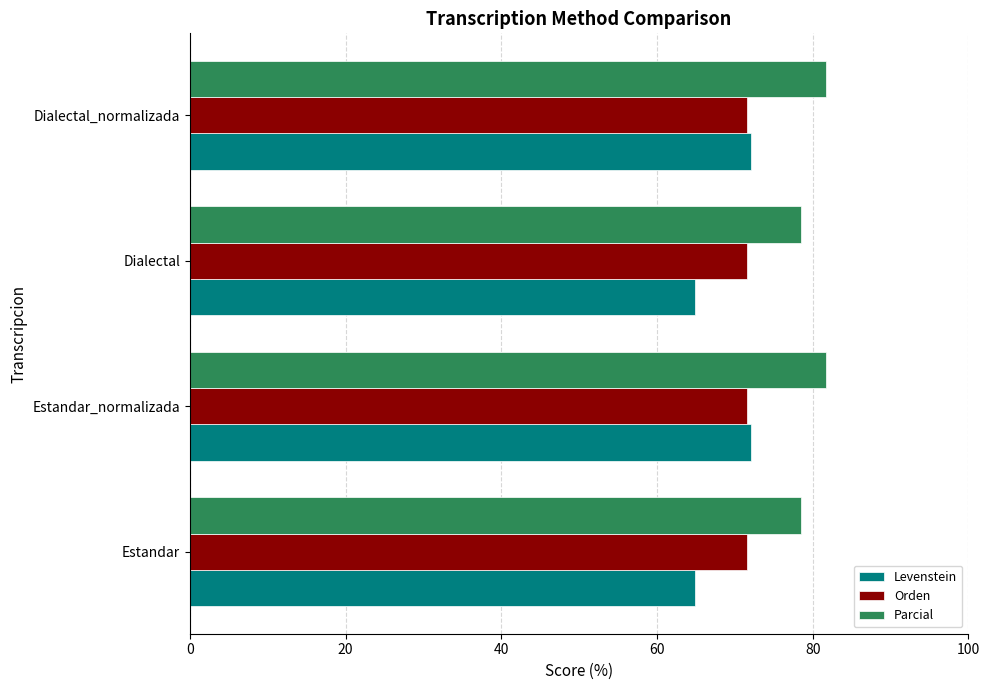

True or false: Orden has a value of 26.7 at Estandar.

False